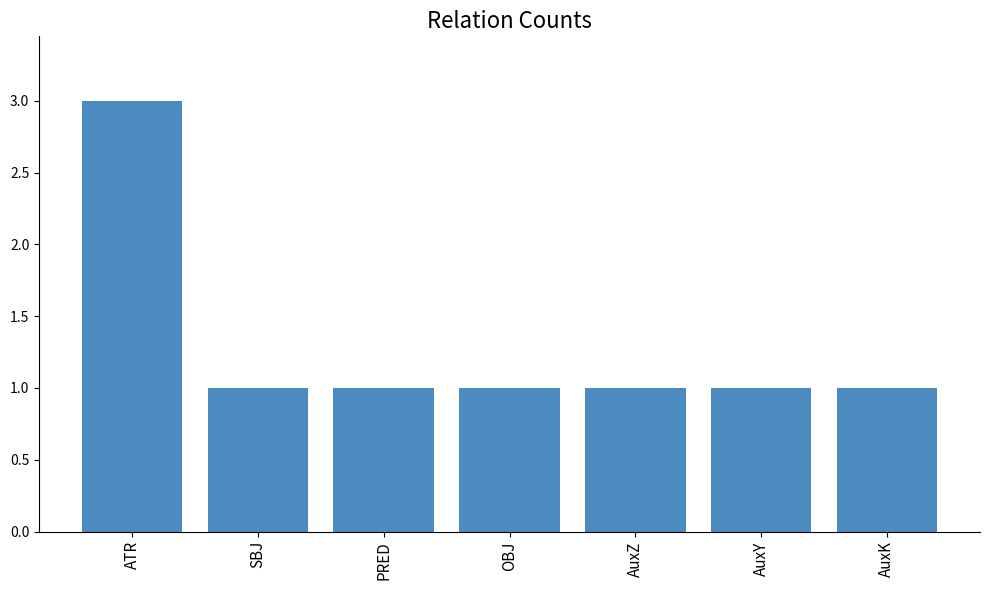

The value at AuxK is 0. True or false?

False